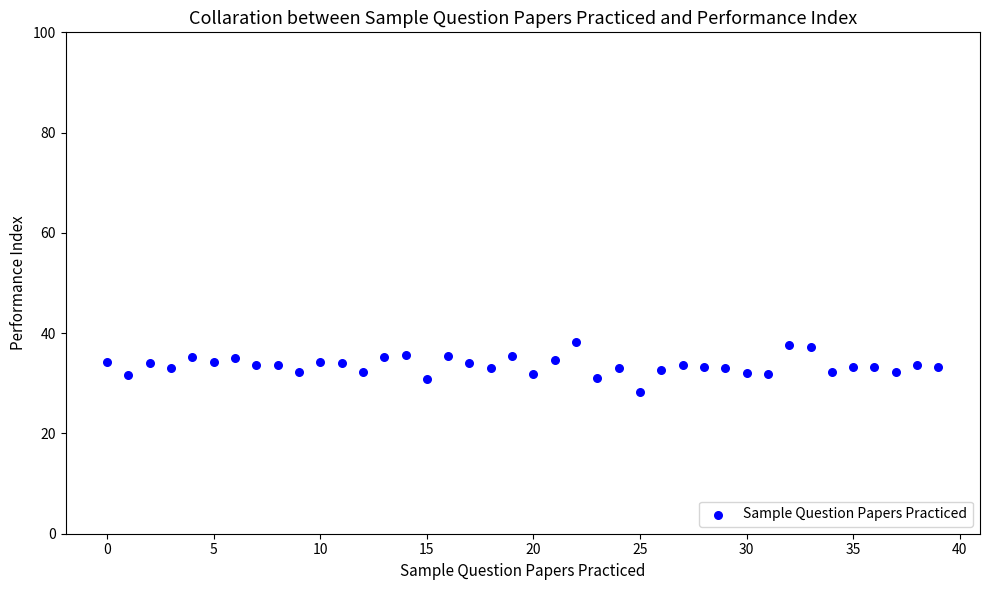

How many points are shown in the scatter plot?

40